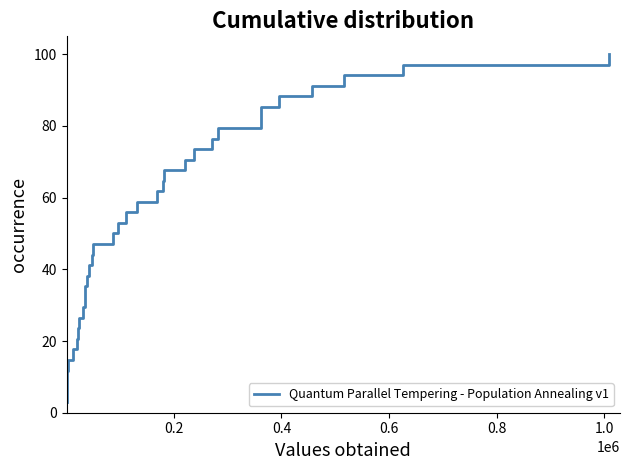

What is the minimum value shown in the chart?

2.9